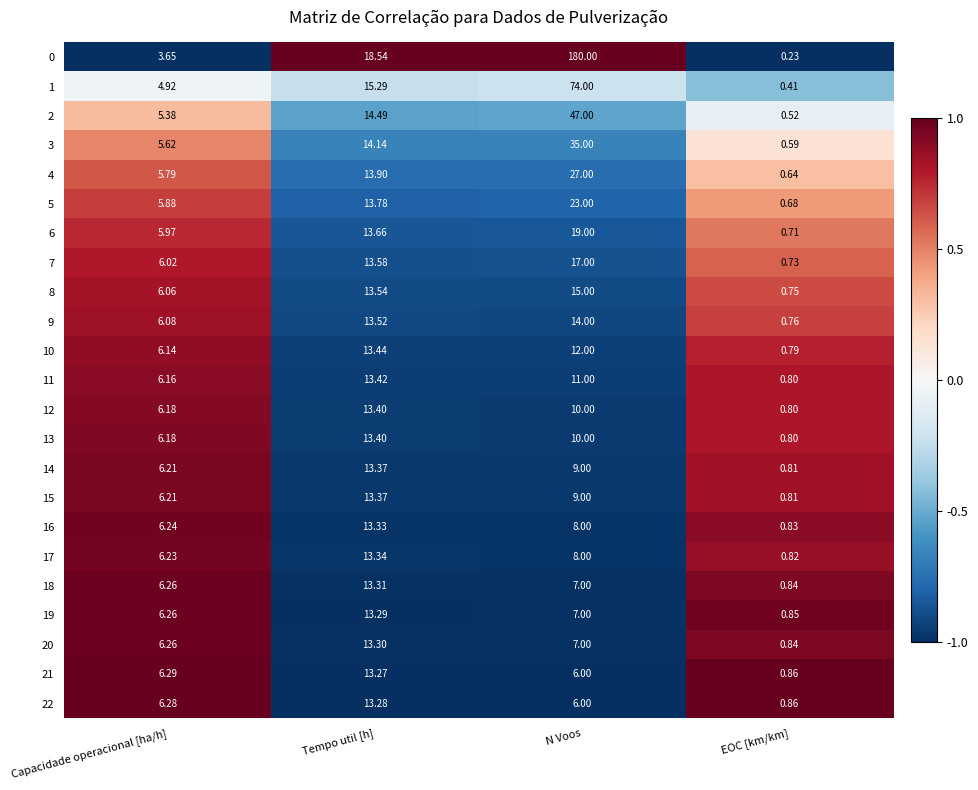

How many data points does each series have?

4